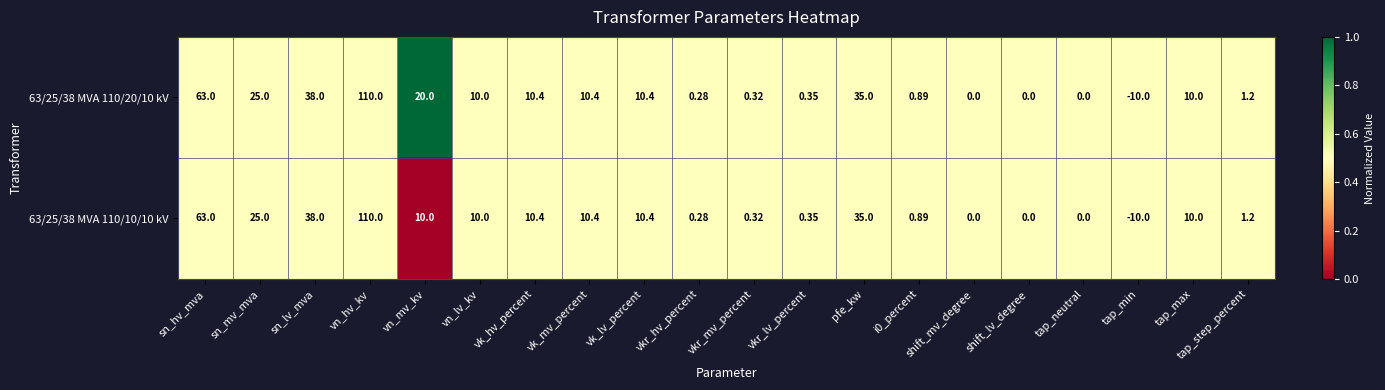

Is the value of 63/25/38 MVA 110/10/10 kV at vn_mv_kv greater than the value of 63/25/38 MVA 110/20/10 kV at shift_lv_degree?

Yes